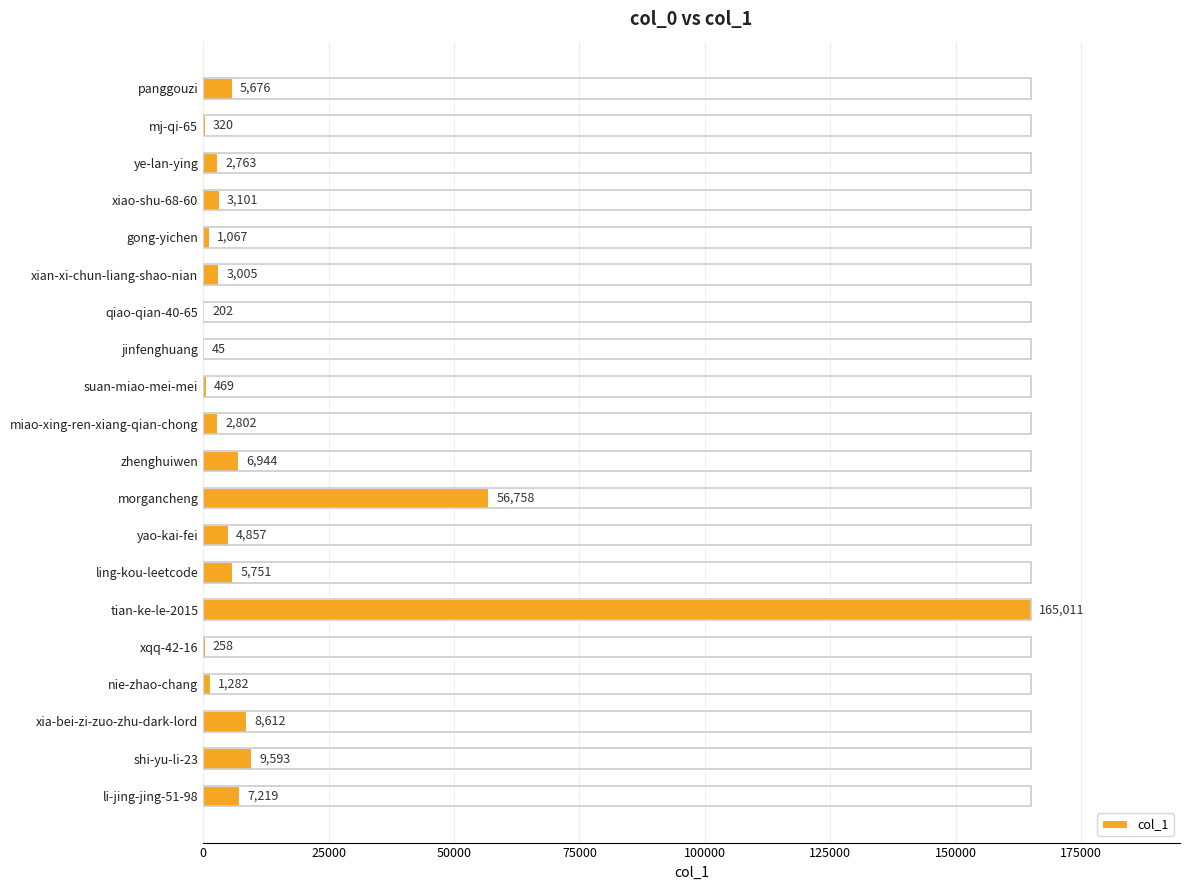

What is the greatest value displayed?

165011